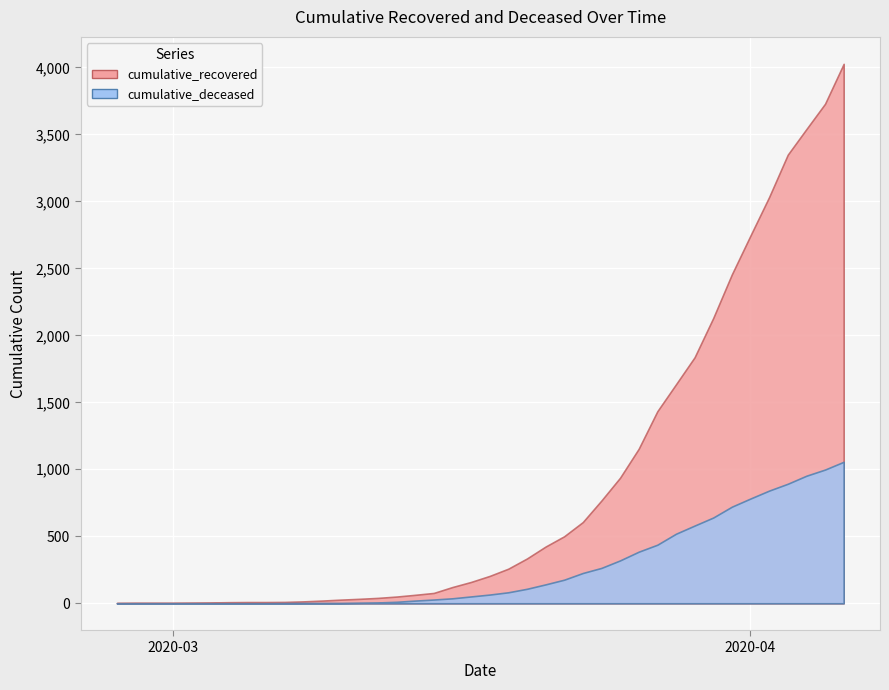

At which category does cumulative_recovered reach its first local valley?

2020-03-01